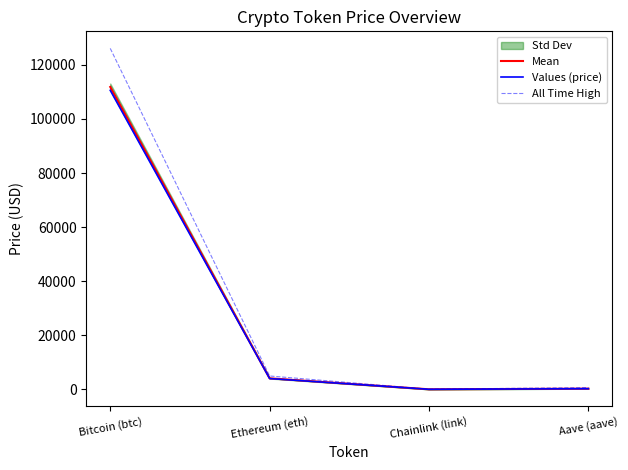

The Mean series shows 175573.9 at Bitcoin (btc). True or false?

False